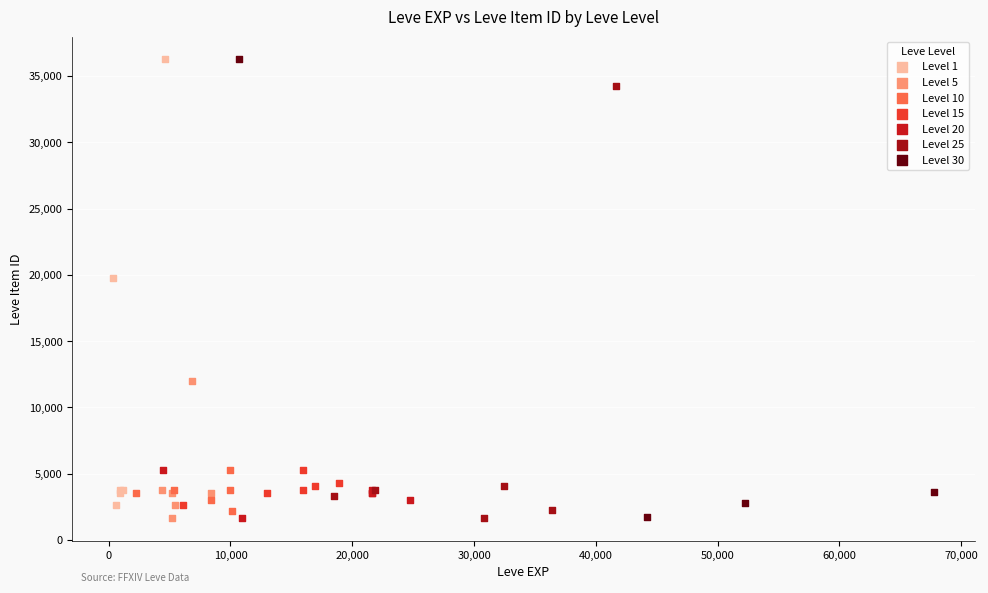

What are all the series names shown in the legend?

Level 1, Level 5, Level 10, Level 15, Level 20, Level 25, Level 30